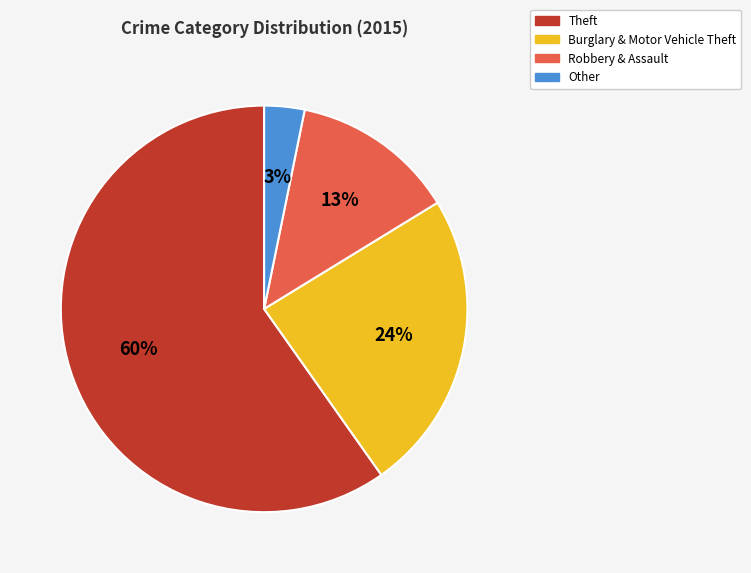

Which category has the smallest portion of the pie?

Other